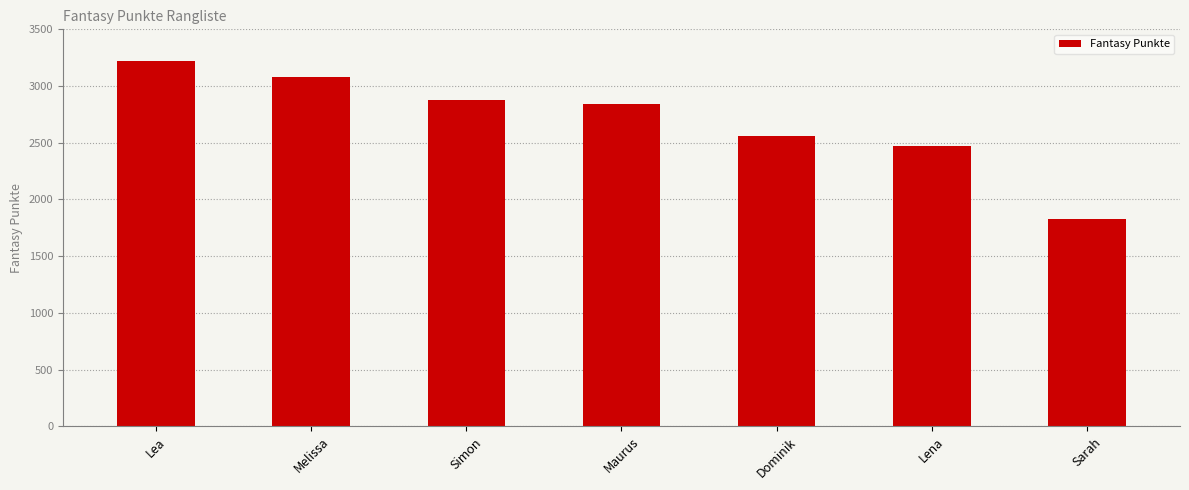

List the labels in order of value, smallest first.

Sarah, Lena, Dominik, Maurus, Simon, Melissa, Lea